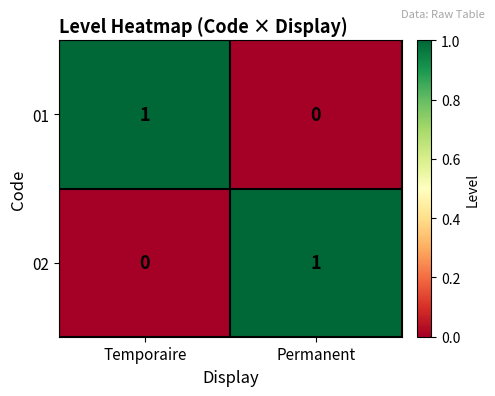

What is the maximum value shown in the chart?

1